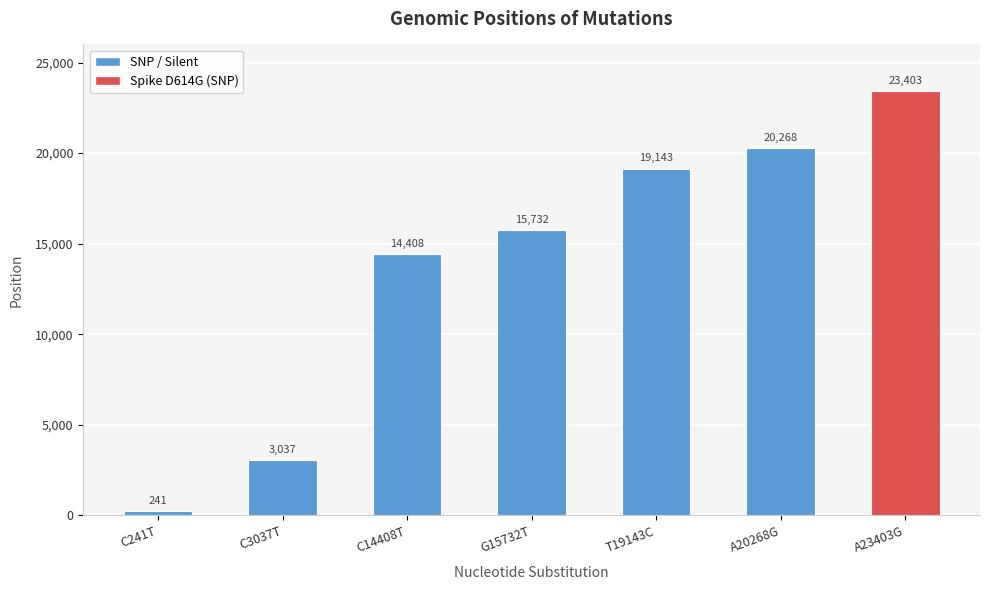

Which label corresponds to the smallest value in the chart?

C241T